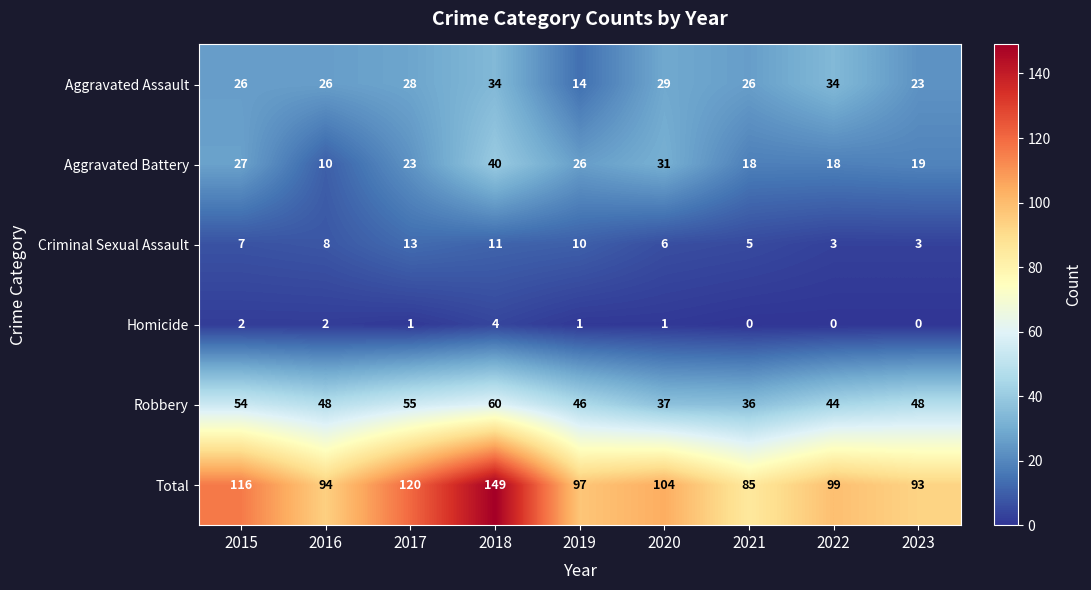

Is it true that Total equals 99 at 2022?

True